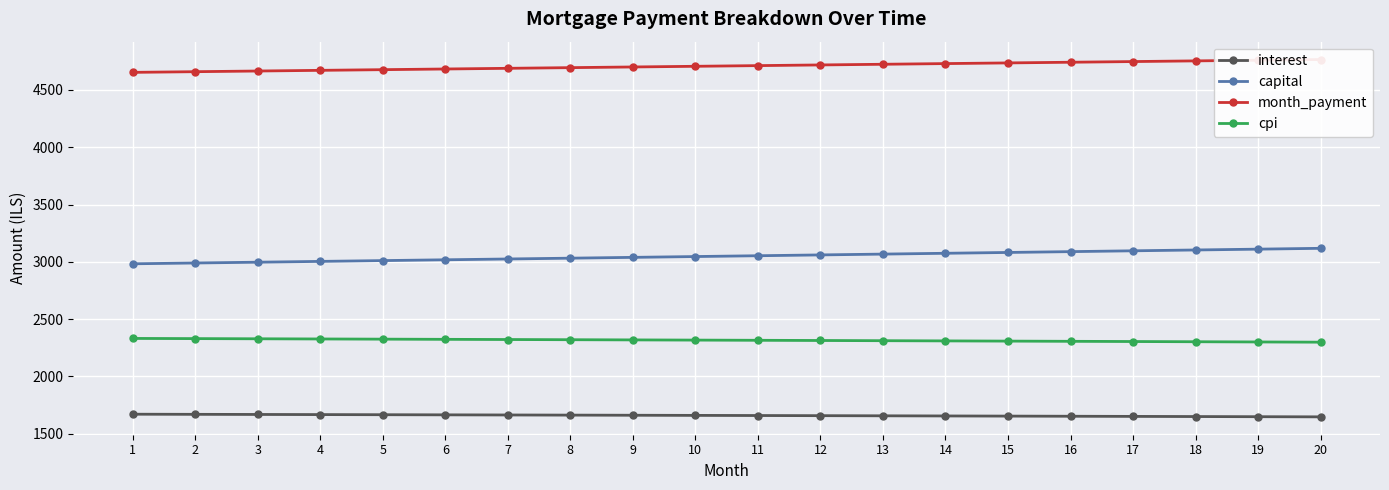

What is the difference between the cpi values at 10 and 18?

14.3